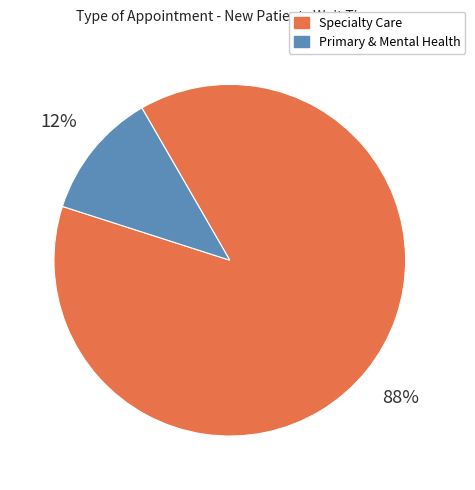

Is there any slice that represents more than half of the pie?

Yes